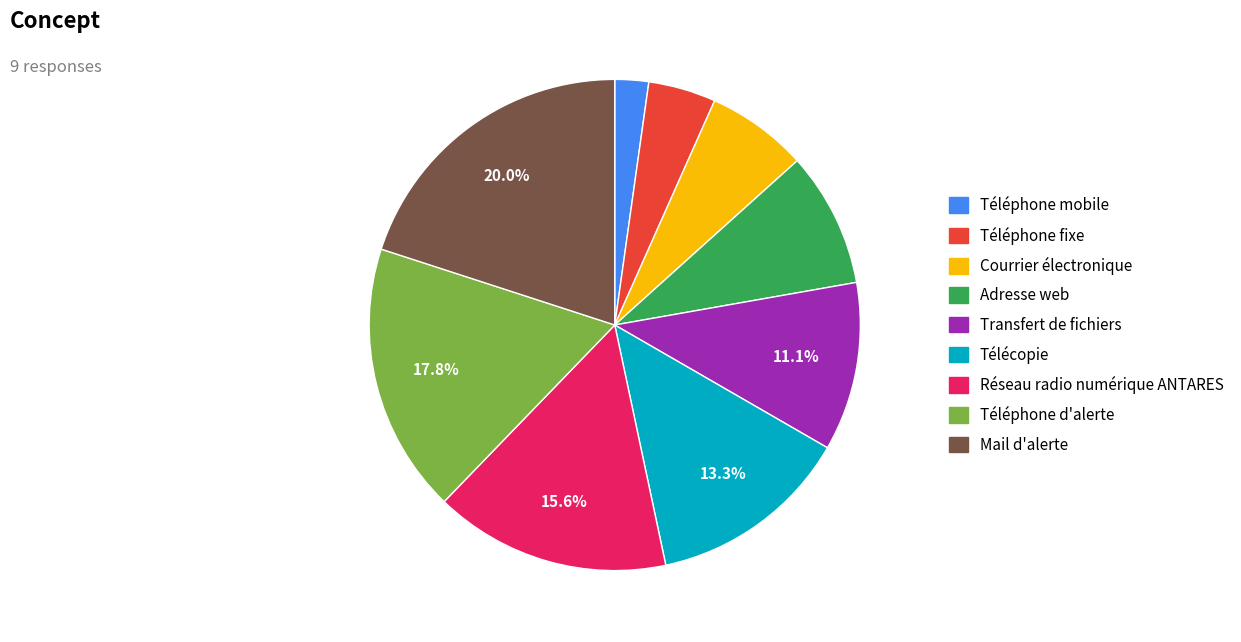

What is the smallest slice in the pie chart?

Téléphone mobile